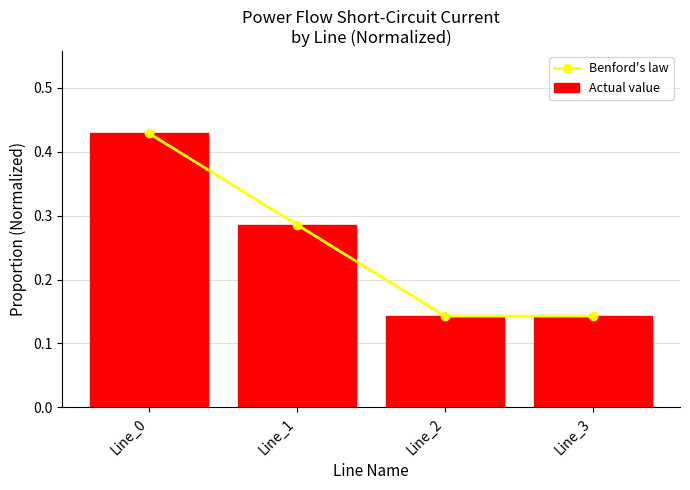

True or false: Benford's law has a value of 0.3 at Line_2.

False